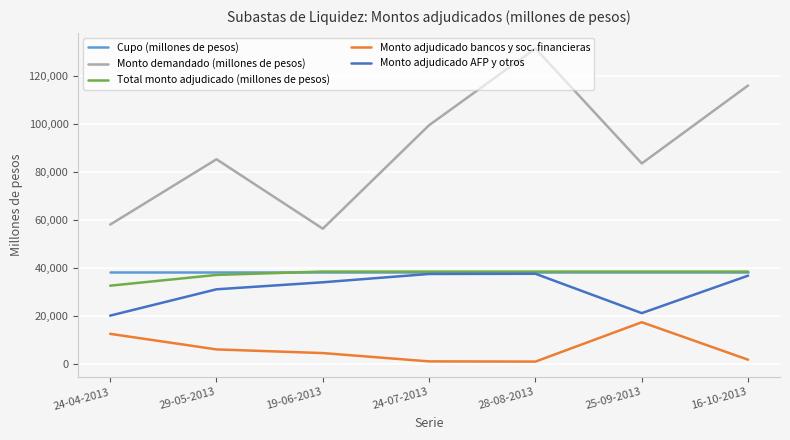

True or false: Monto adjudicado bancos y soc. financieras and Monto adjudicado AFP y otros cross at least once.

False